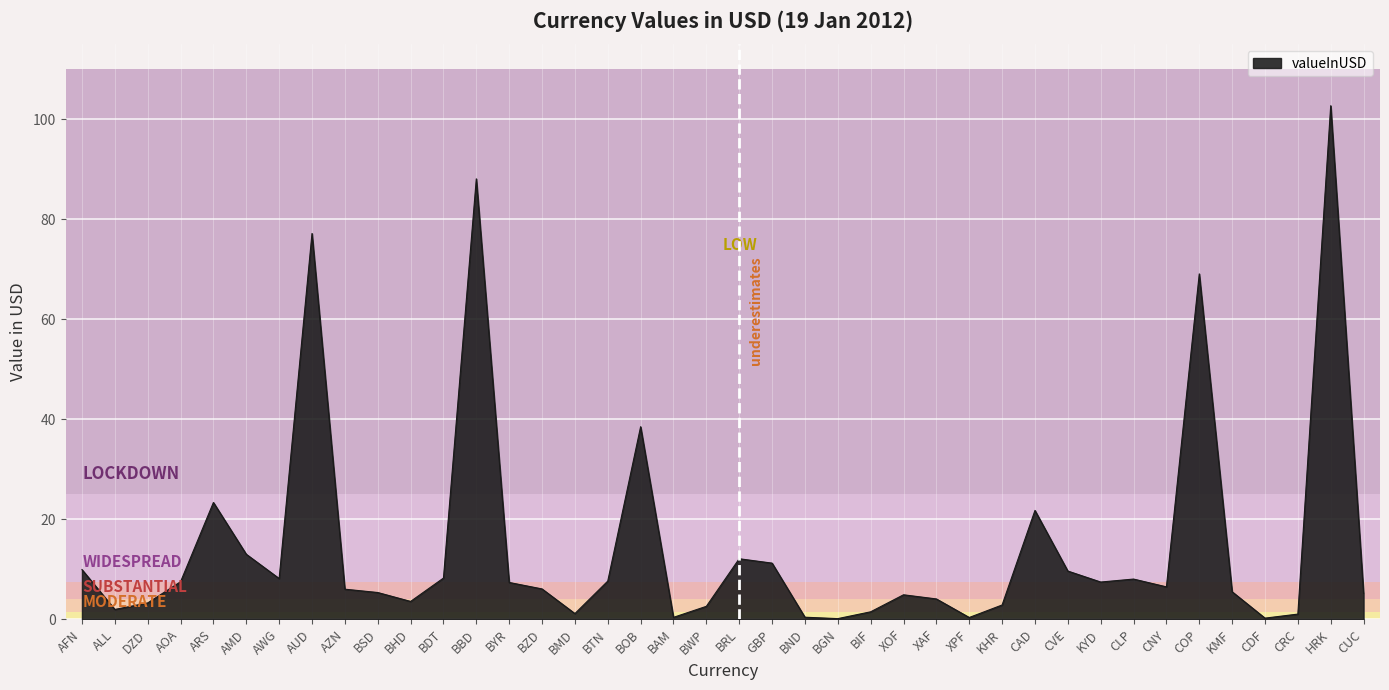

What is the difference between the values at CAD and AMD?

8.8